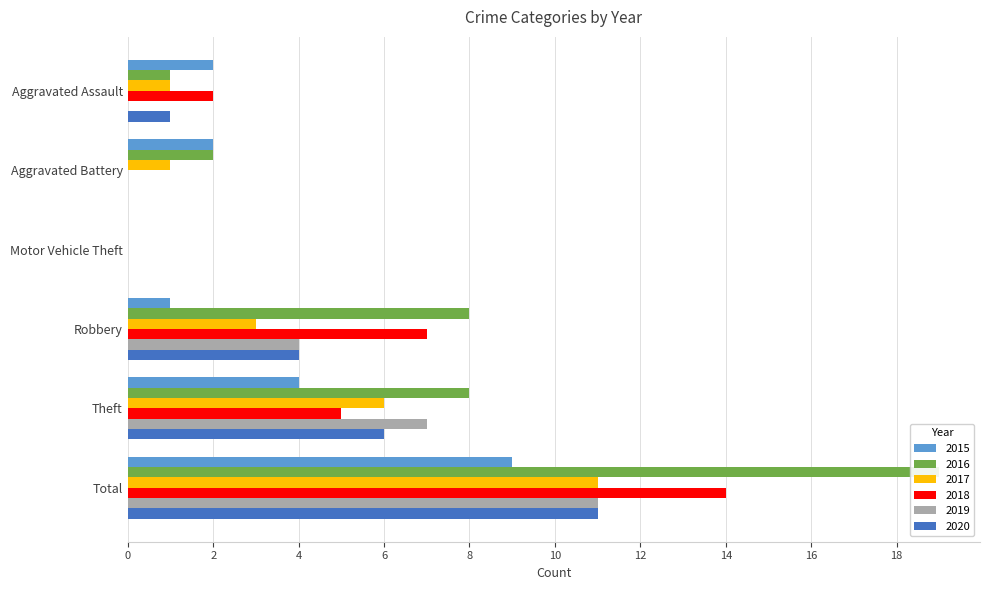

What is the maximum value shown in the chart?

19